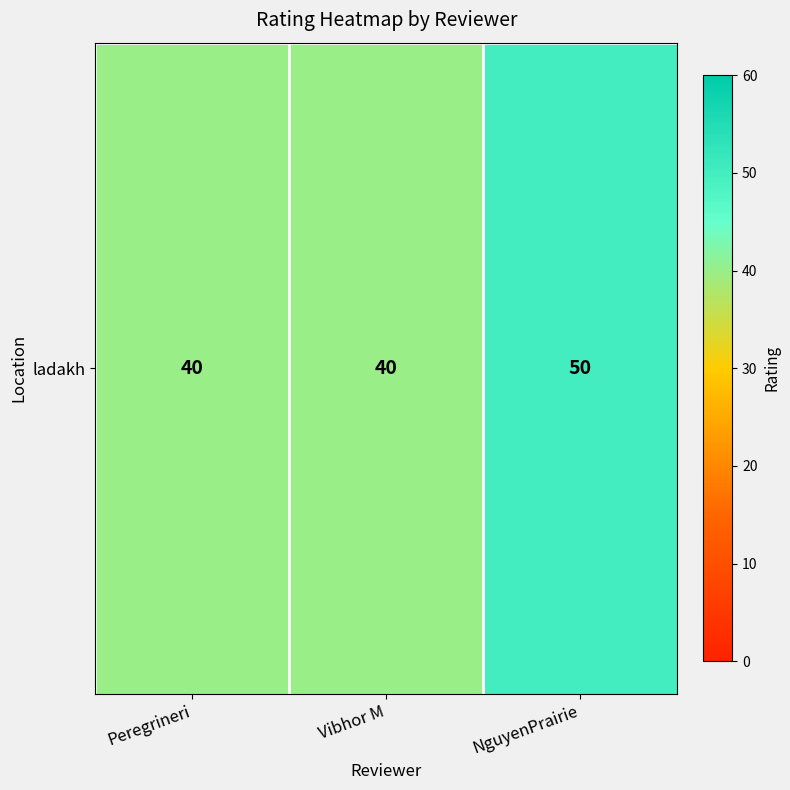

At which category does the chart reach its minimum across all series?

Peregrineri